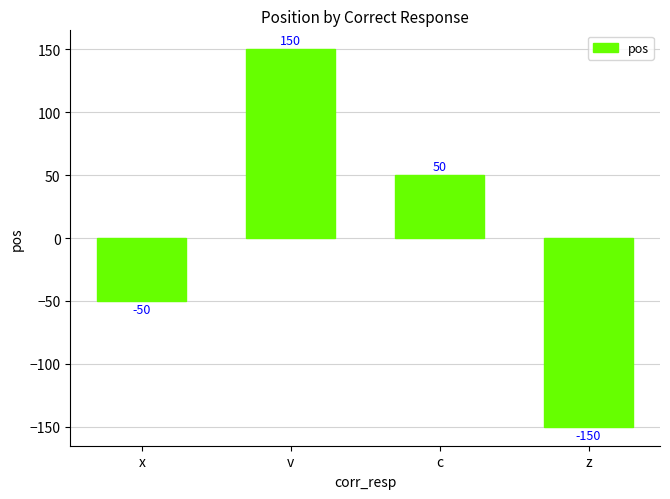

How many values are between -50 and 150?

3